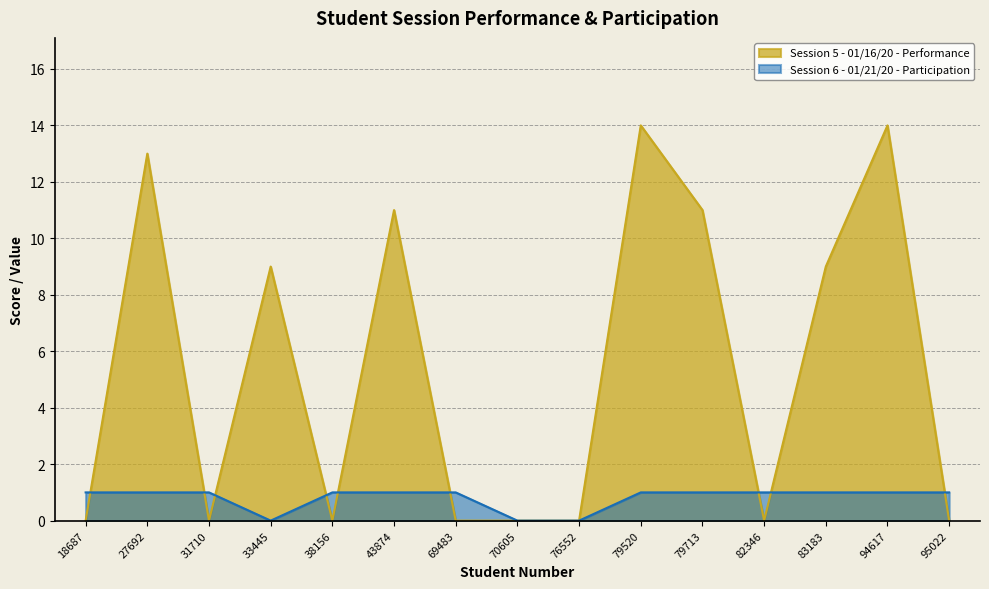

Reading right to left, transcribe all the data shown in this chart.

Session 5 - 01/16/20 - Performance: 95022=0	94617=14	83183=9	82346=0	79713=11	79520=14	76552=0	70605=0	69483=0	43874=11	38156=0	33445=9	31710=0	27692=13	18687=0
Session 6 - 01/21/20 - Participation: 95022=1	94617=1	83183=1	82346=1	79713=1	79520=1	76552=0	70605=0	69483=1	43874=1	38156=1	33445=0	31710=1	27692=1	18687=1